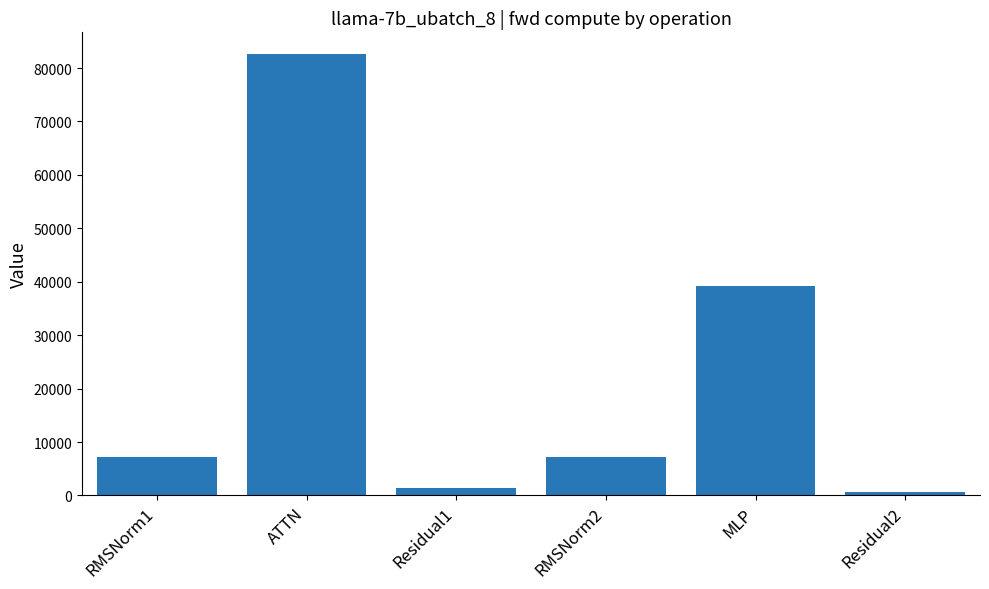

At which category does the chart reach its peak across all series?

ATTN